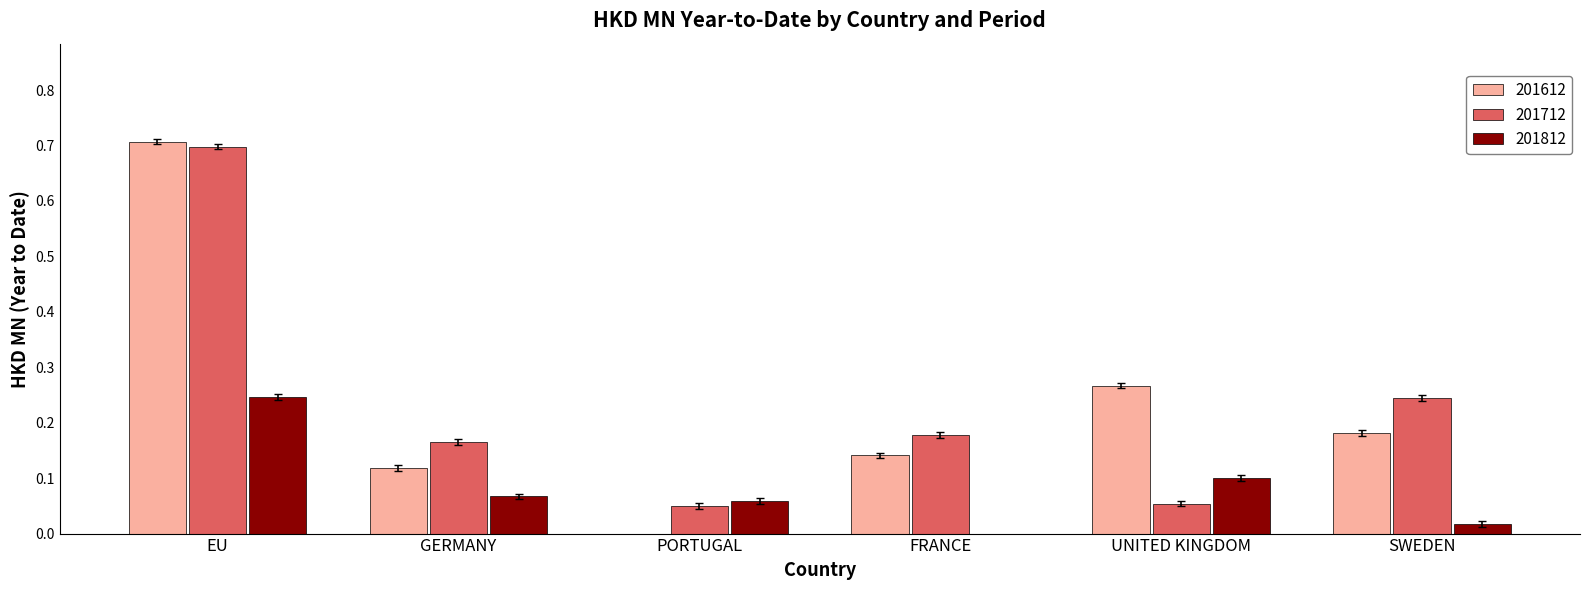

At which category is the sum across all series the highest?

EU